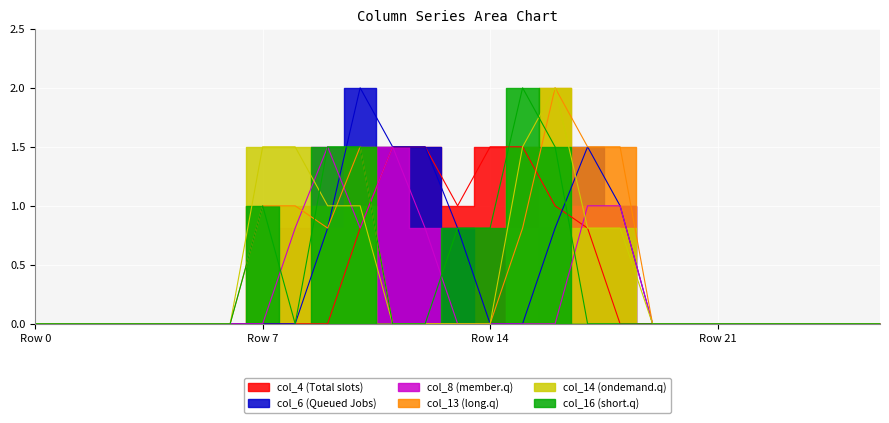

True or false: col_4 has a value of 0.0 at Row 7.

True